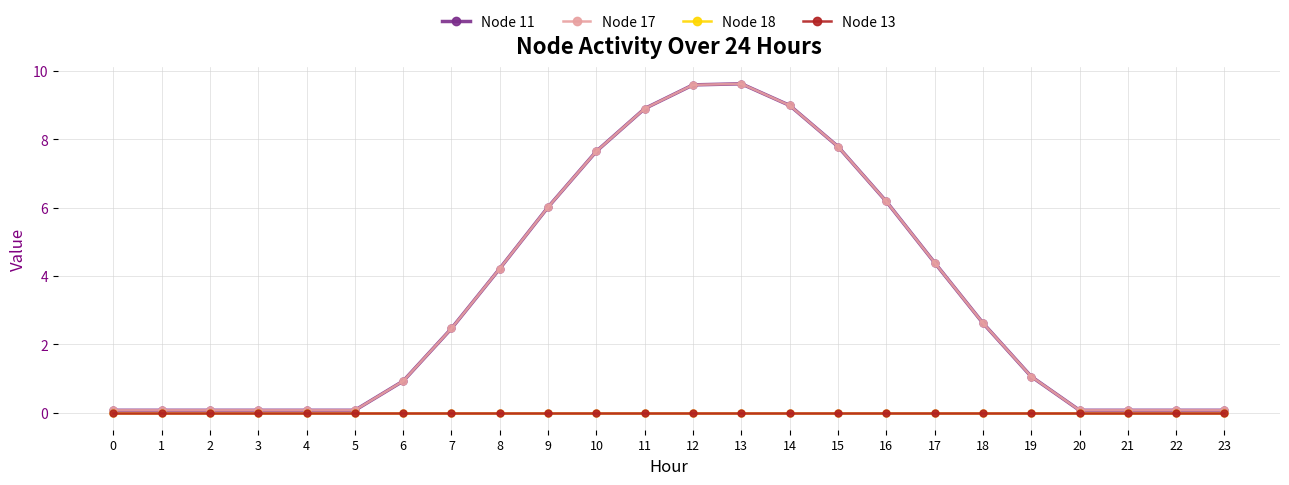

True or false: Node 18 and Node 17 cross at least once.

False